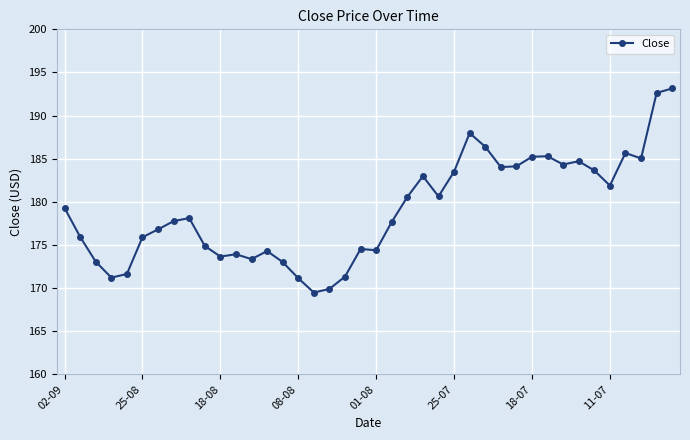

What is the smallest value displayed?

169.5